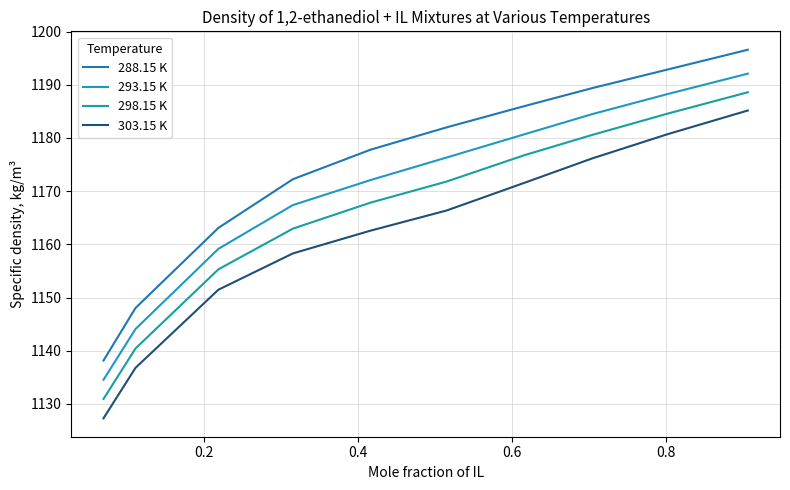

True or false: 303.15 K and 293.15 K intersect in this chart.

False